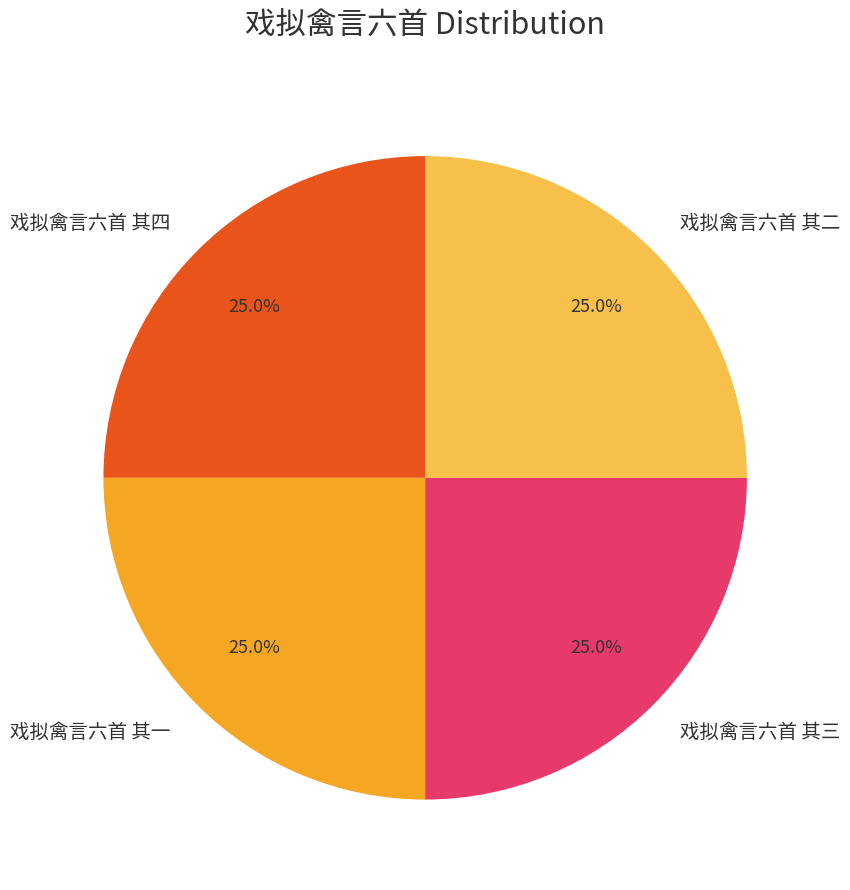

To the nearest percent, what portion does 戏拟禽言六首 其二 represent?

25%